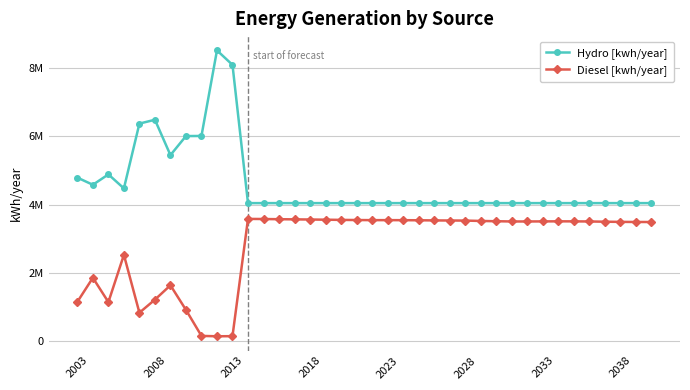

What is the average value of the Hydro [kwh/year] series?

4605520